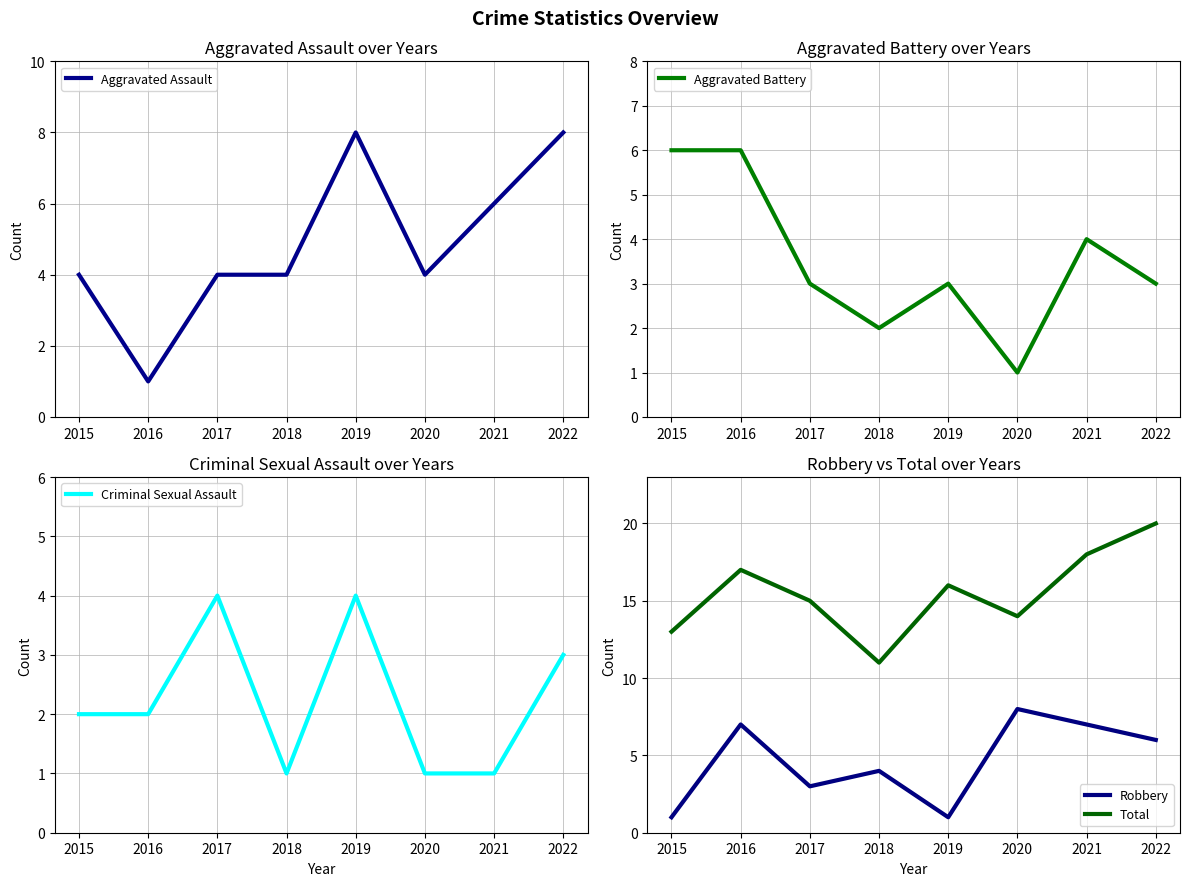

What is the highest value of the Total series?

20